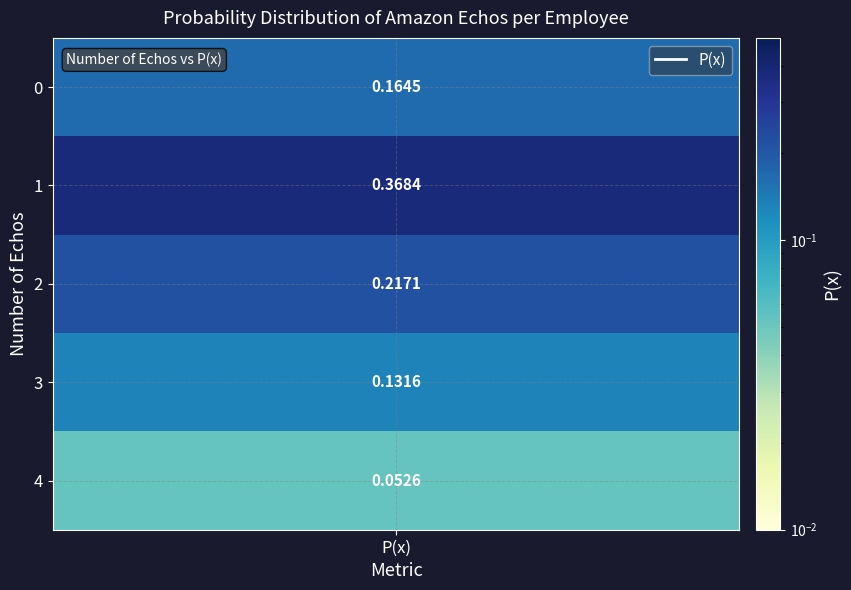

What is the difference between the maximum and minimum values?

0.3